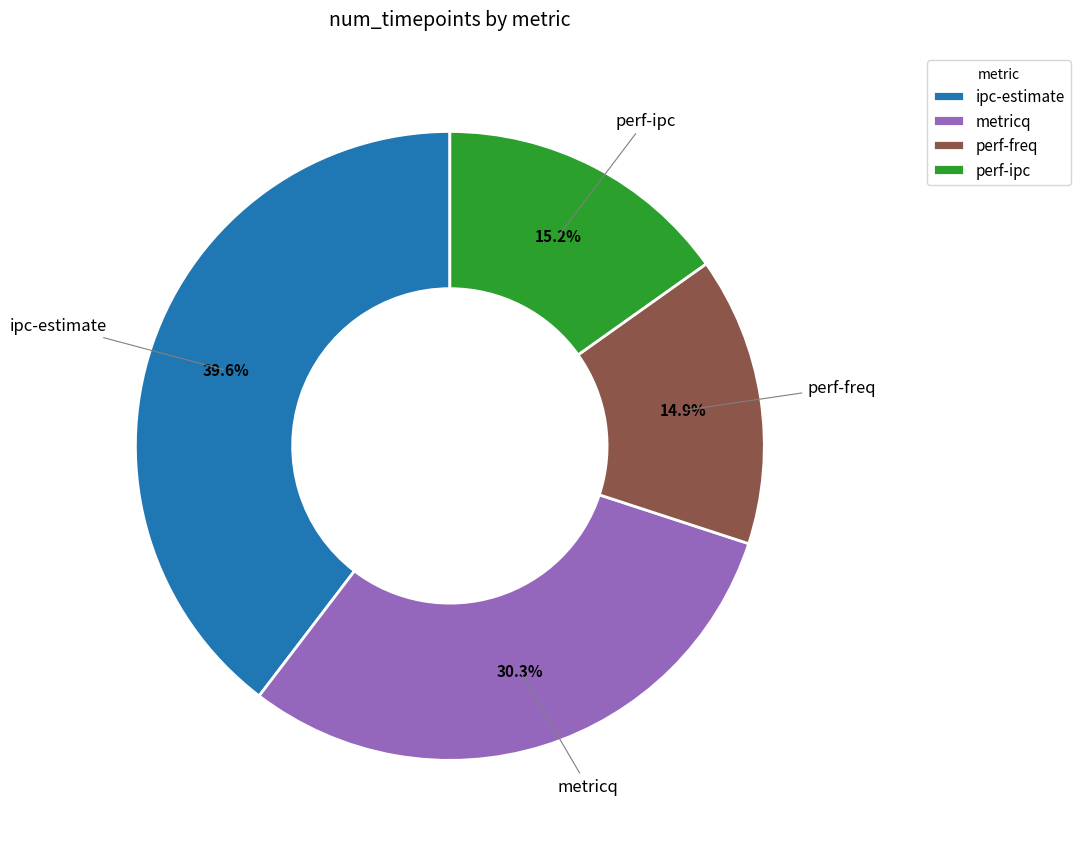

Does any single category account for the majority?

No